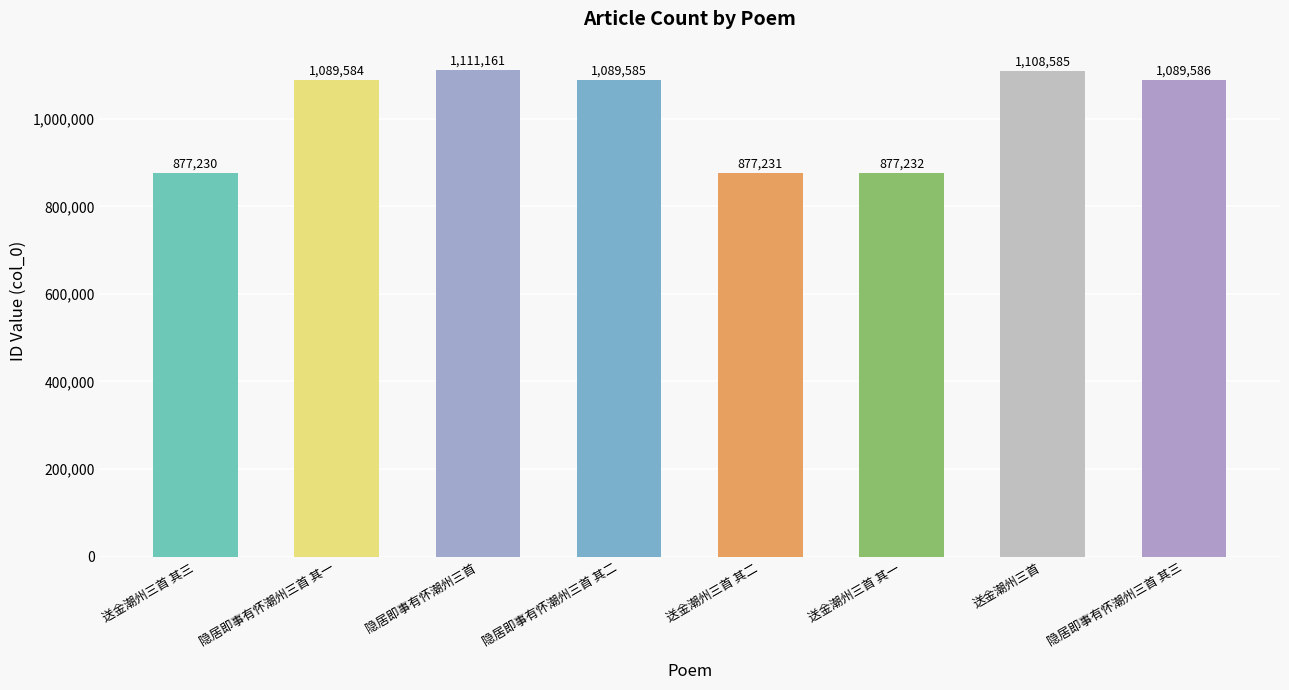

What is the difference between the values at 隐居即事有怀潮州三首 其一 and 送金潮州三首 其一?

212352